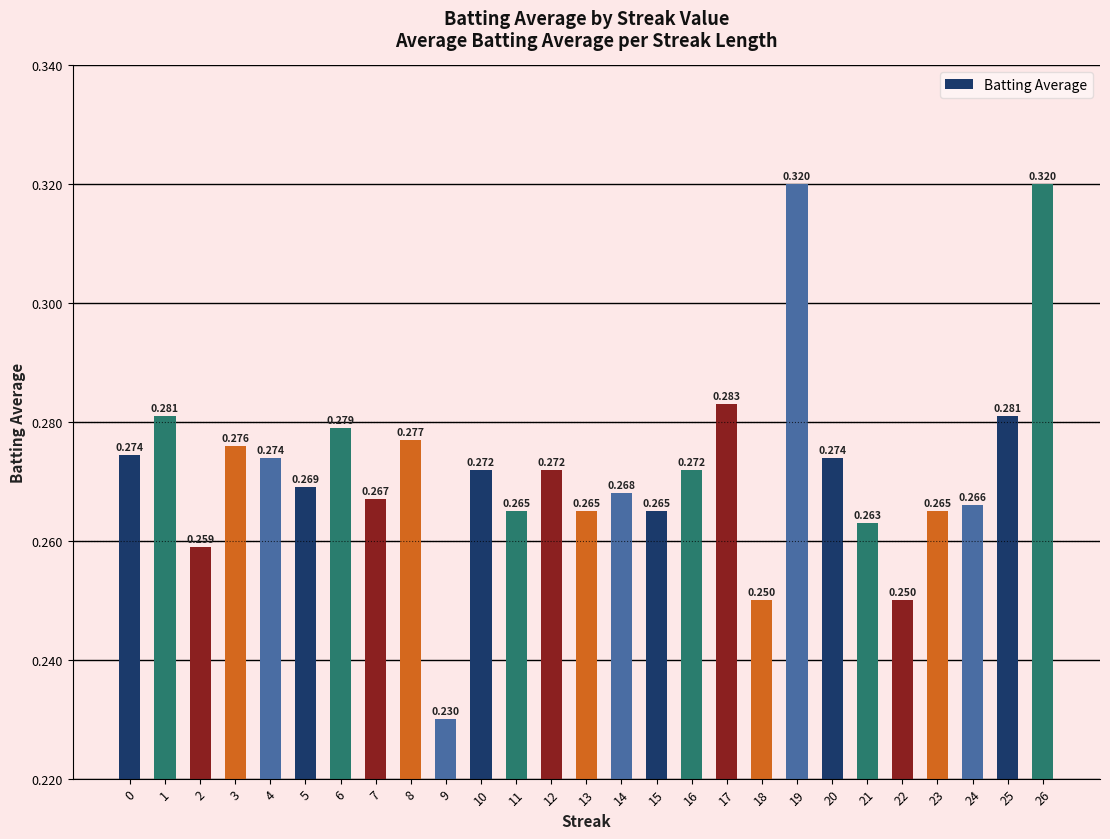

What is the difference between the second highest and second lowest values?

0.1